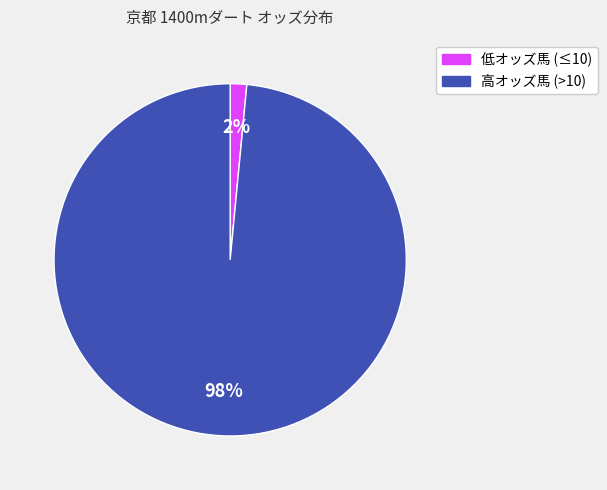

Which category has the smallest portion of the pie?

低オッズ馬 (≤10)